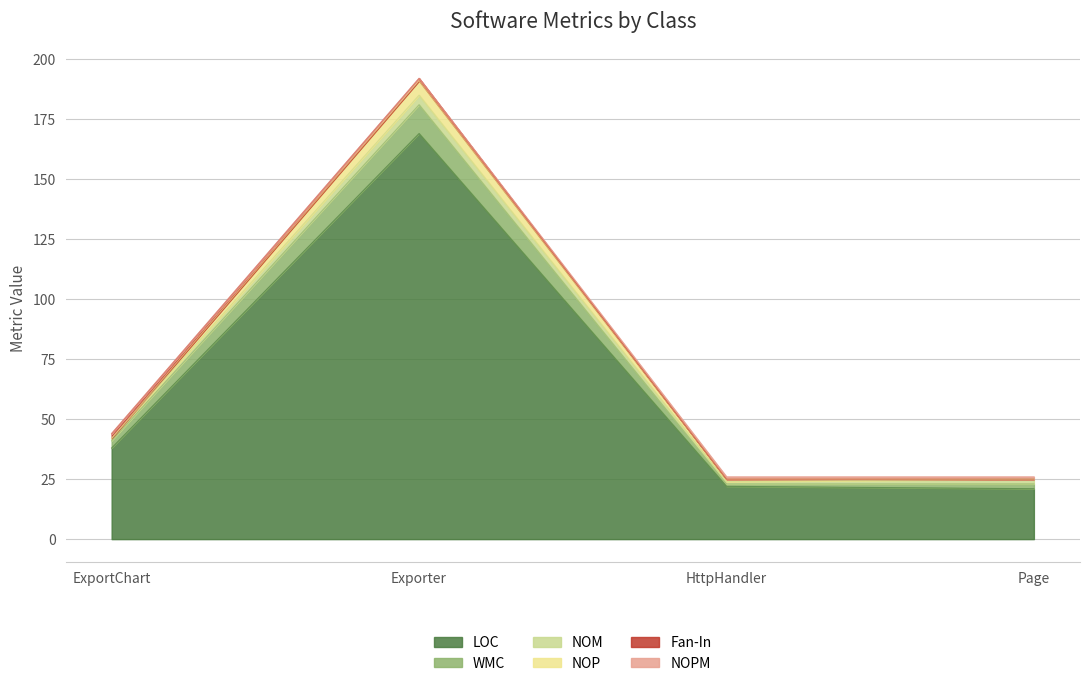

Which series has the largest total across all categories?

LOC